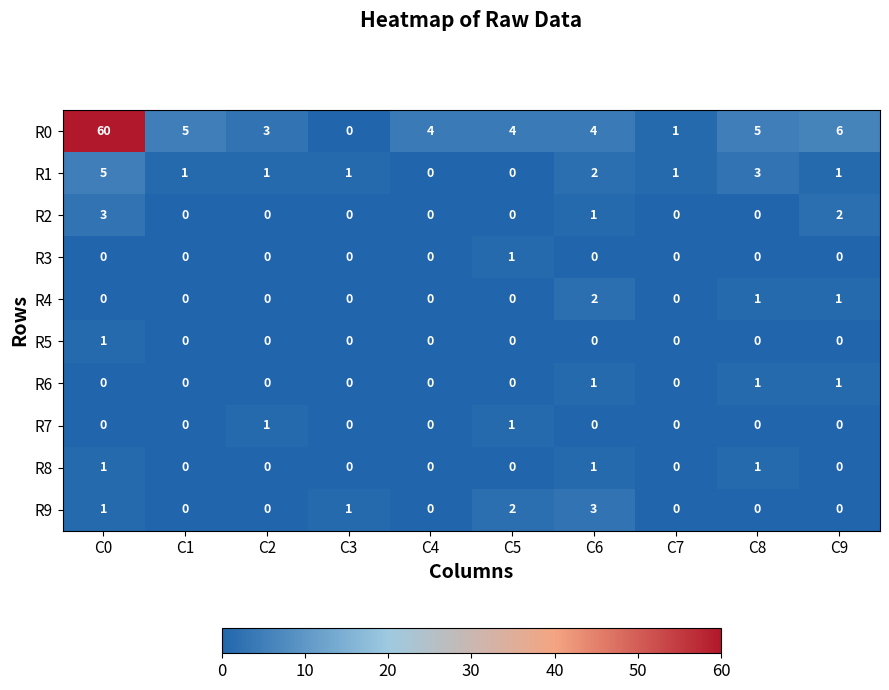

Which series has the widest spread of values?

R0